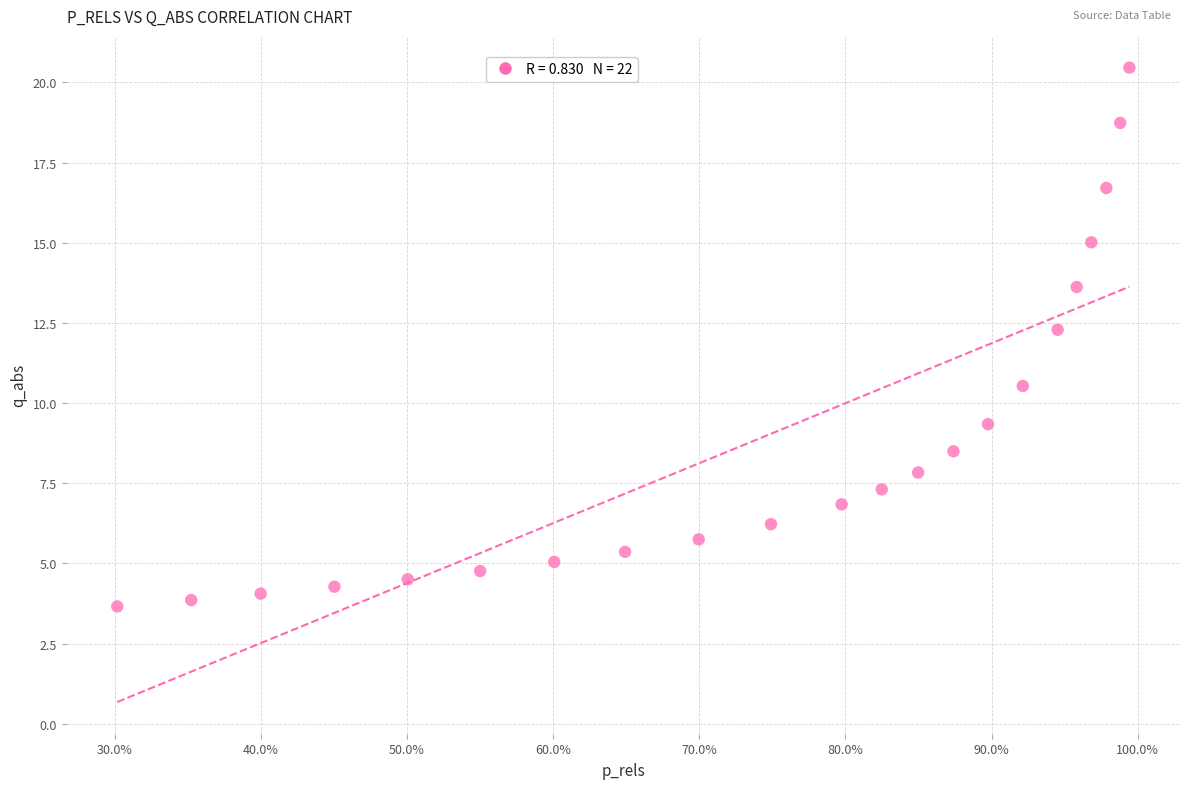

What is the range of Y values (max minus min)?

16.8